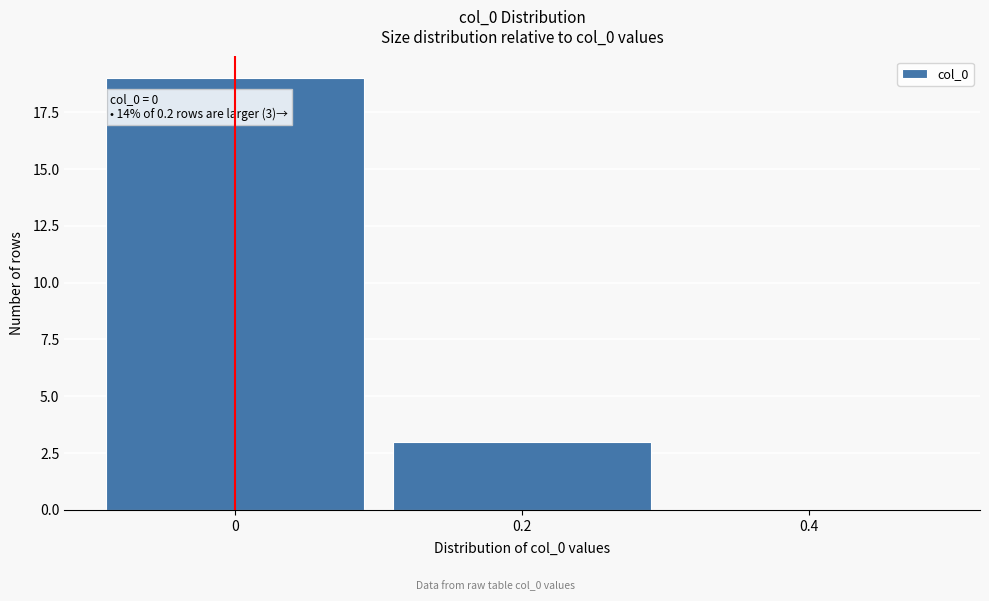

Over which range of the x-axis is the bar tallest?

-0.1 to 0.1